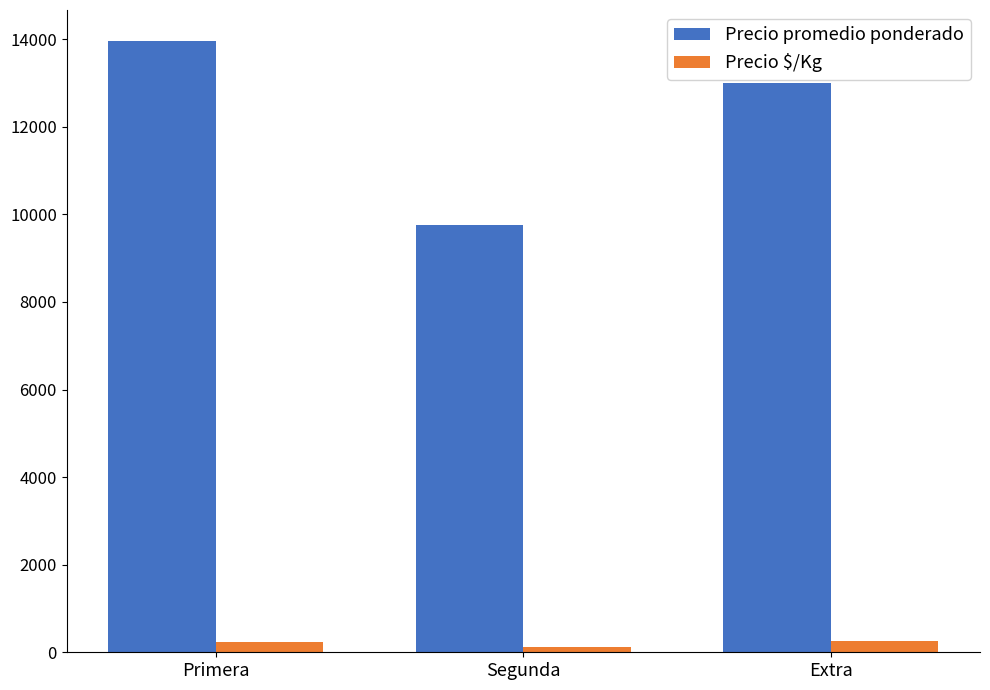

Rank the categories by Precio promedio ponderado value from highest to lowest.

Primera, Extra, Segunda